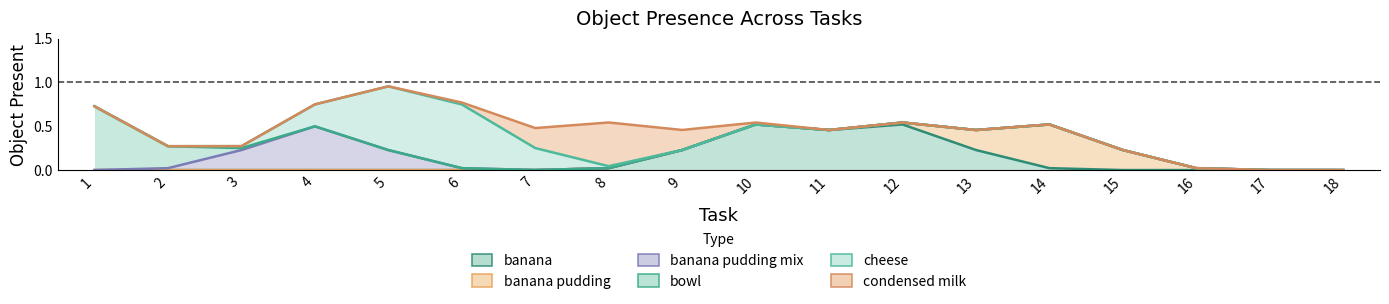

How many values in bowl are above zero?

1